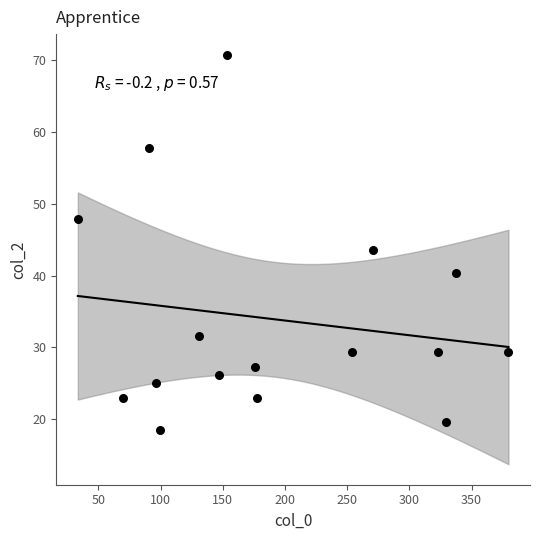

What is the range of X values (max minus min)?

346.3